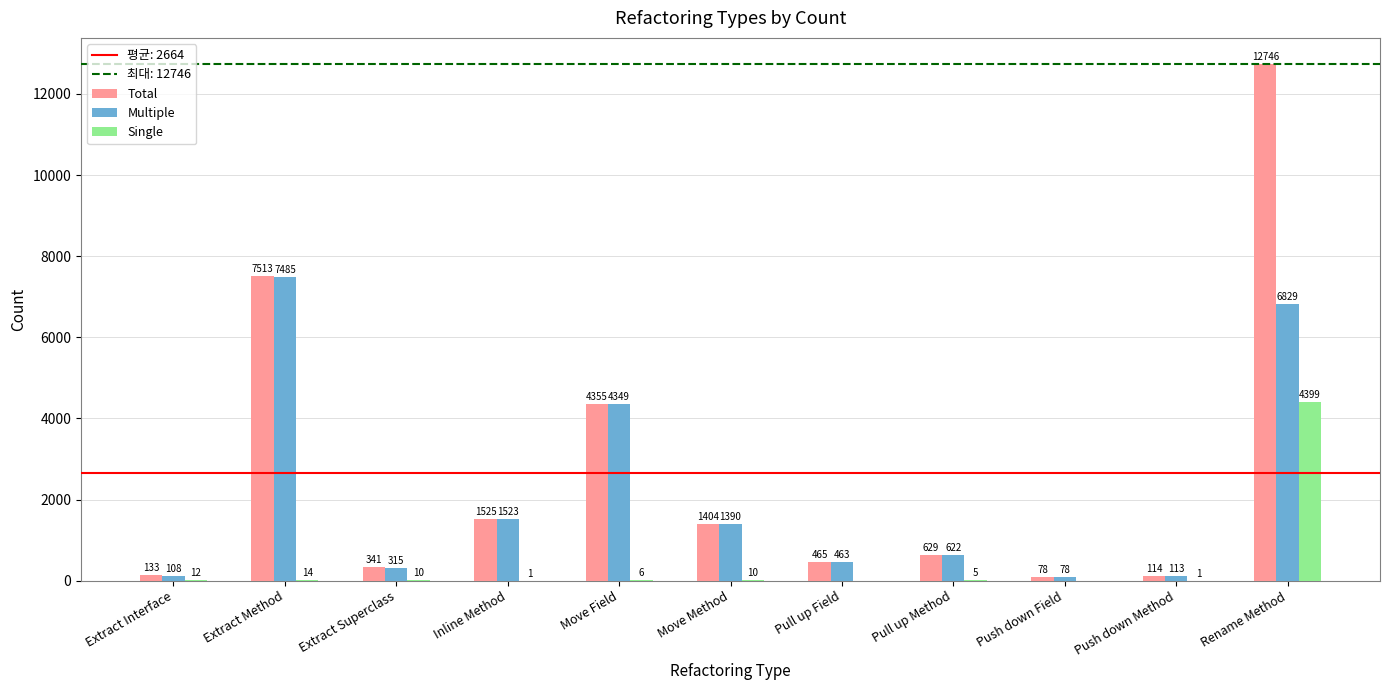

At which category is the sum across all series the highest?

Rename Method